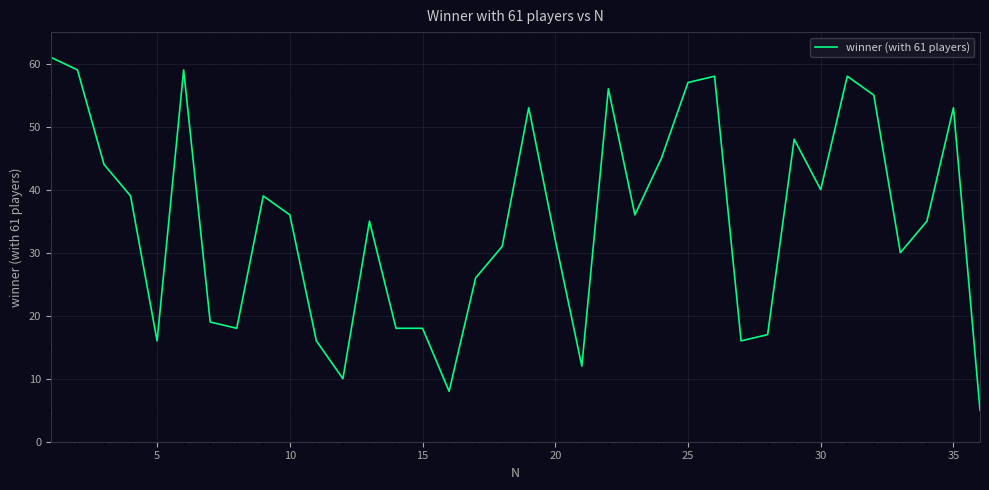

What is the smallest value displayed?

5